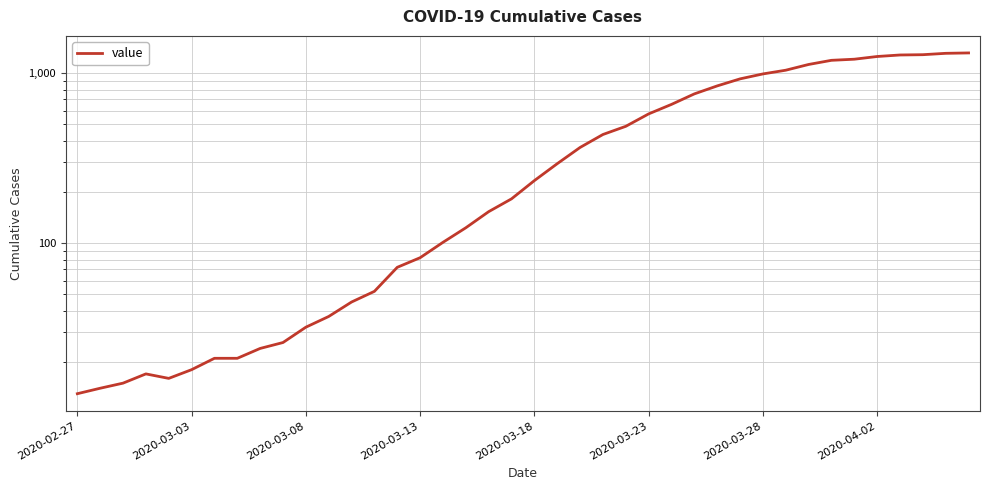

How many lines are shown in the chart?

1